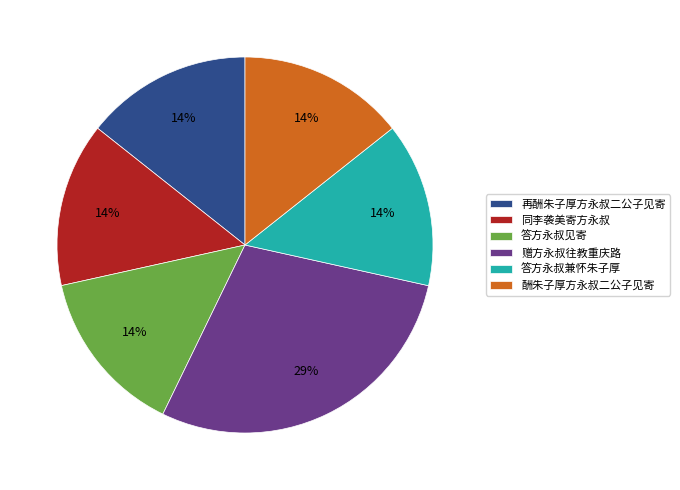

What is the largest slice in the pie chart?

赠方永叔往教重庆路